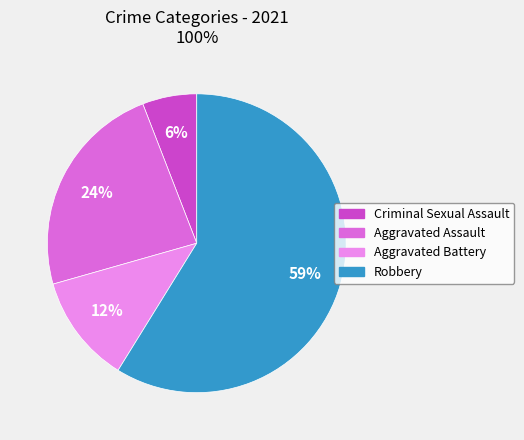

To the nearest percent, what portion does Aggravated Assault represent?

24%